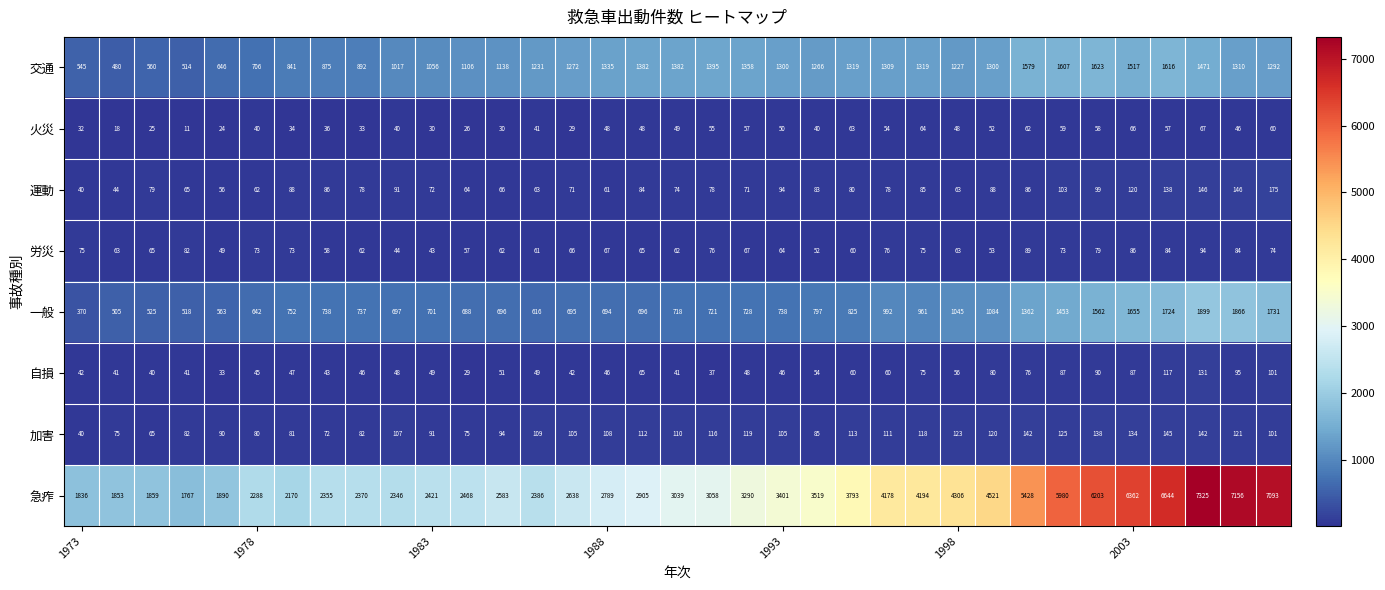

What is the minimum value shown in the chart?

11